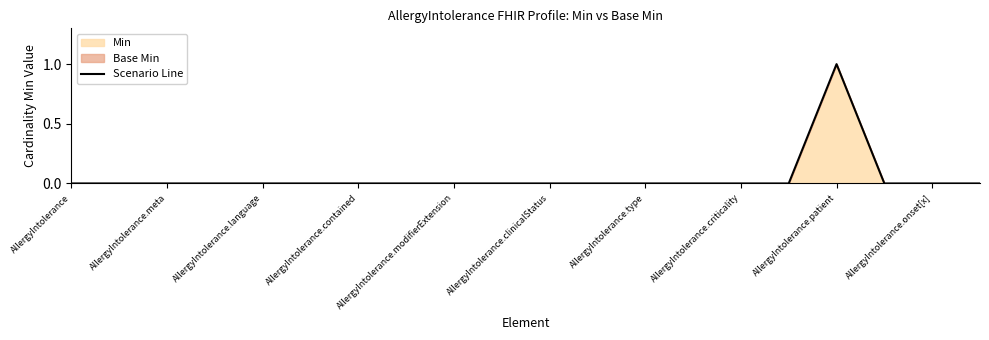

True or false: the data shows 0 at AllergyIntolerance.onset[x].

True